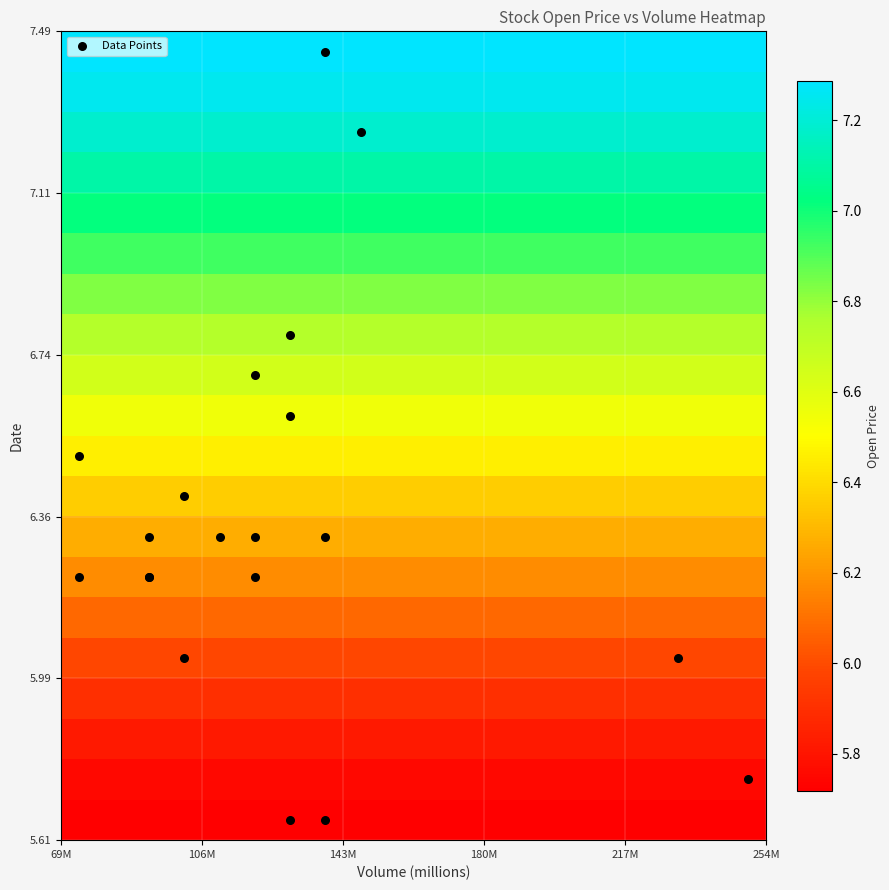

Which series has the largest range (max minus min)?

Data Points